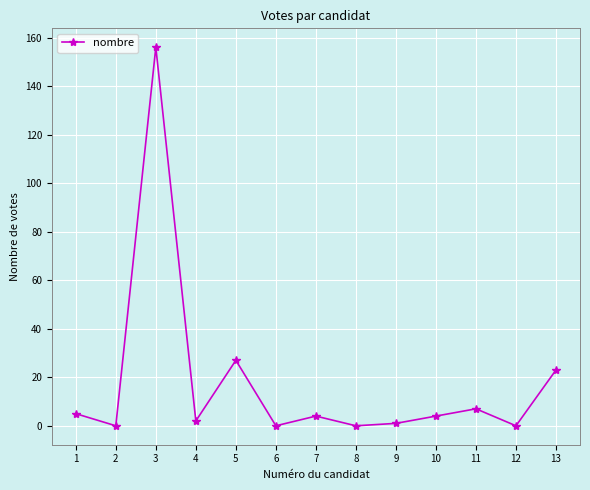

At which category does the data reach its first local valley?

2